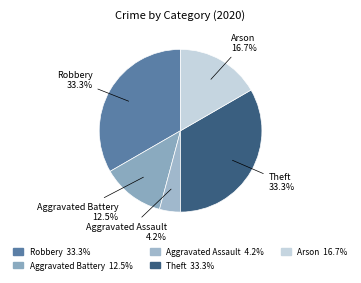

How many slices are in this pie chart?

5